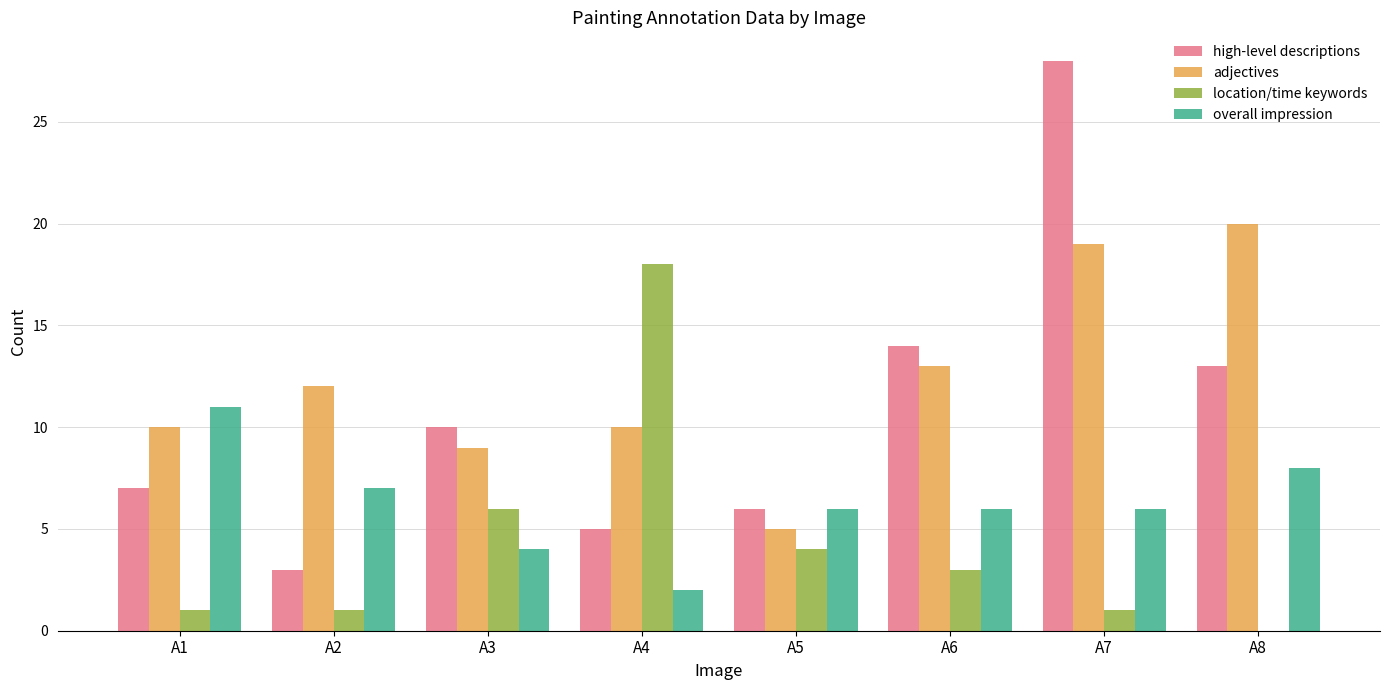

What is the maximum value for overall impression?

11